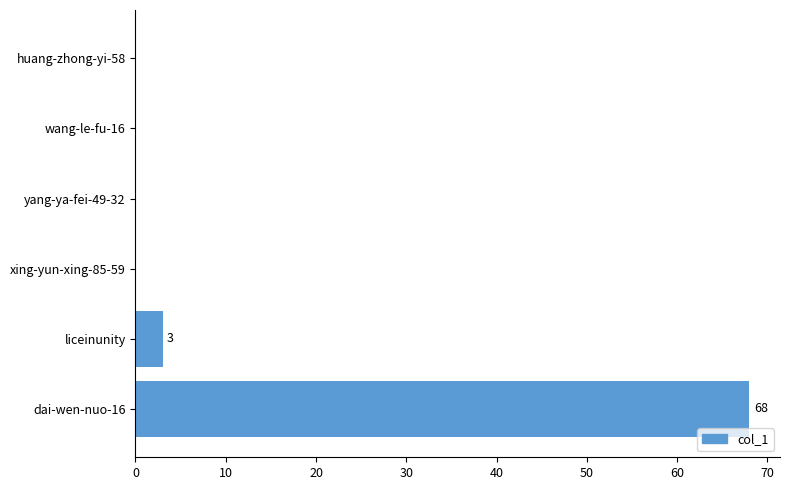

Which has a higher value, dai-wen-nuo-16 or wang-le-fu-16?

dai-wen-nuo-16